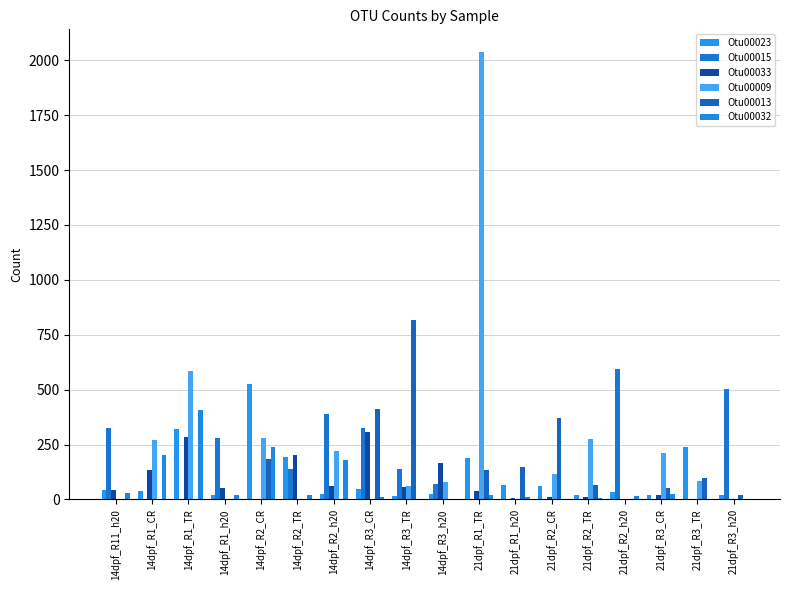

How many distinct data groups are displayed?

6